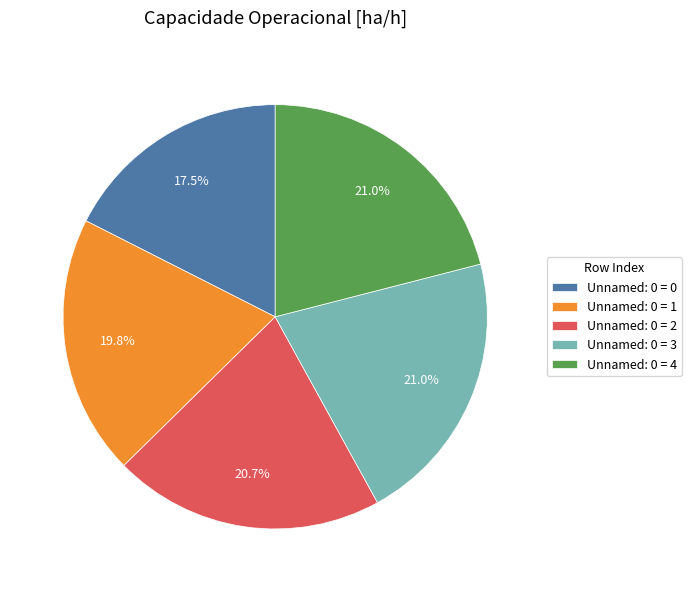

How many segments does this pie chart have?

5